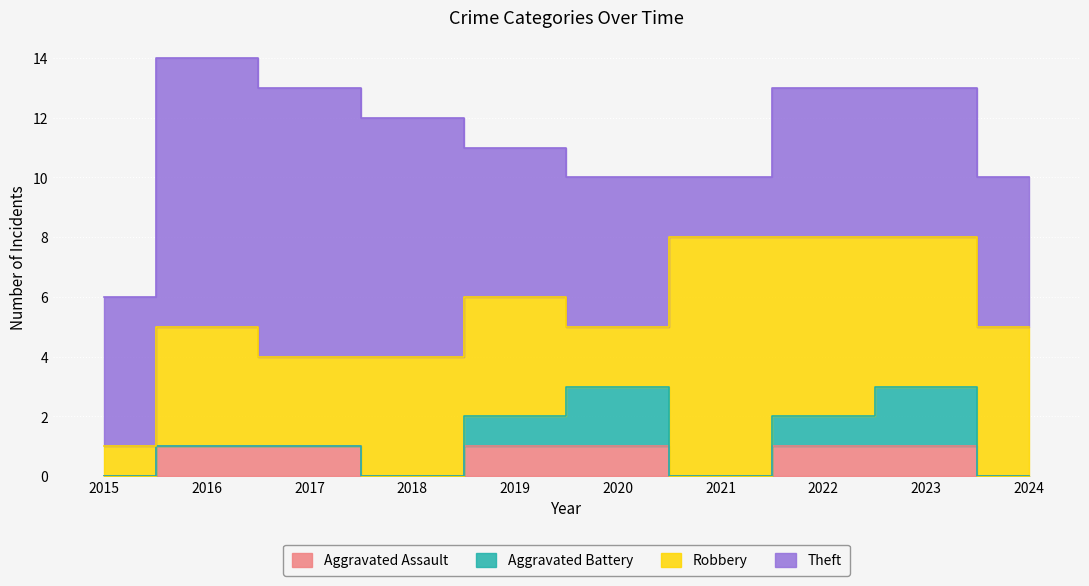

Is the value of Robbery at 2024 greater than the value of Aggravated Battery at 2024?

Yes